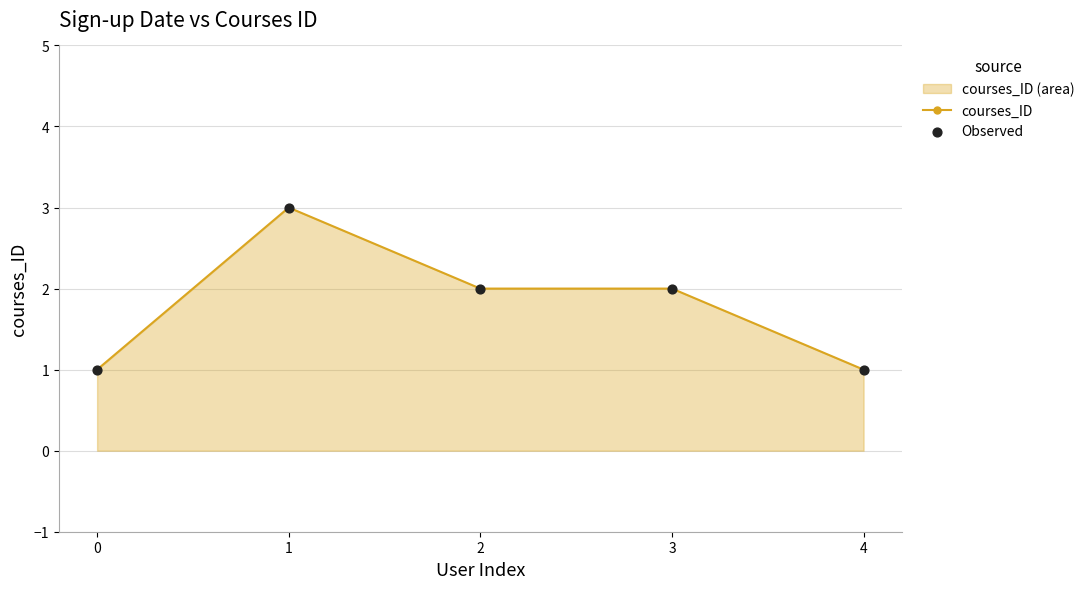

Which series reaches the maximum Y coordinate?

courses_ID